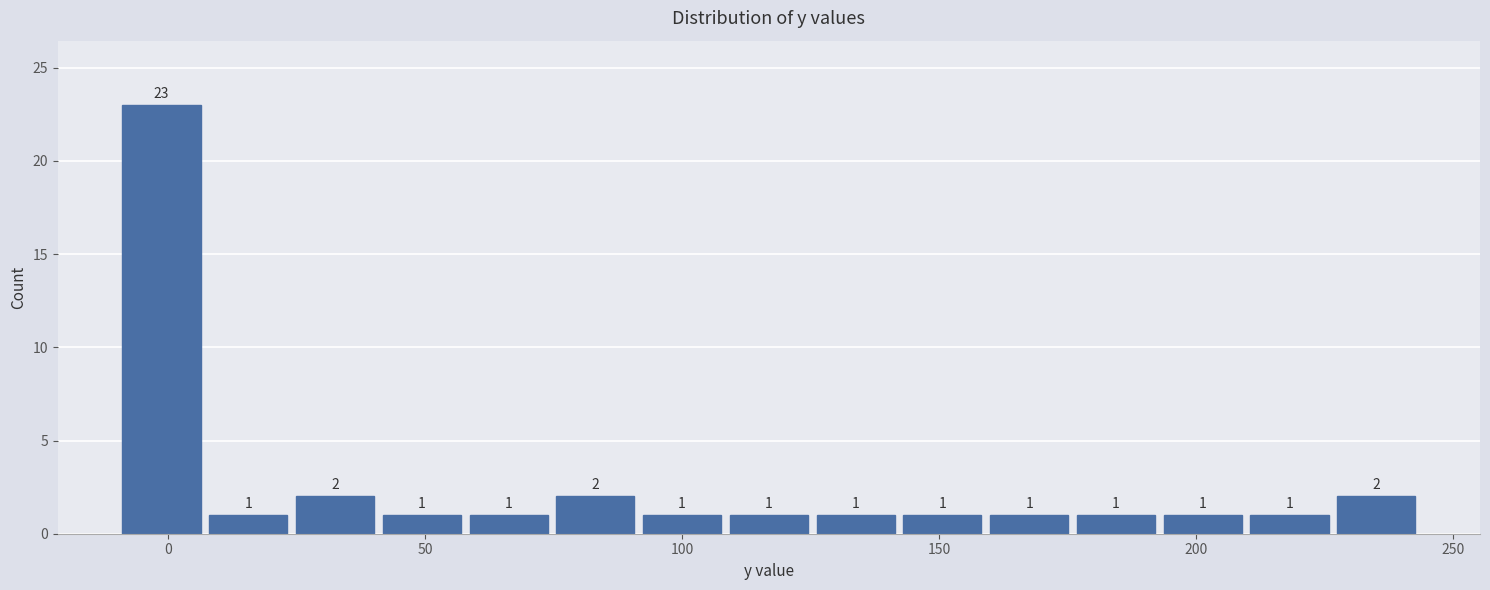

Read against the x-axis, roughly where is the centre of the tallest bar?

0